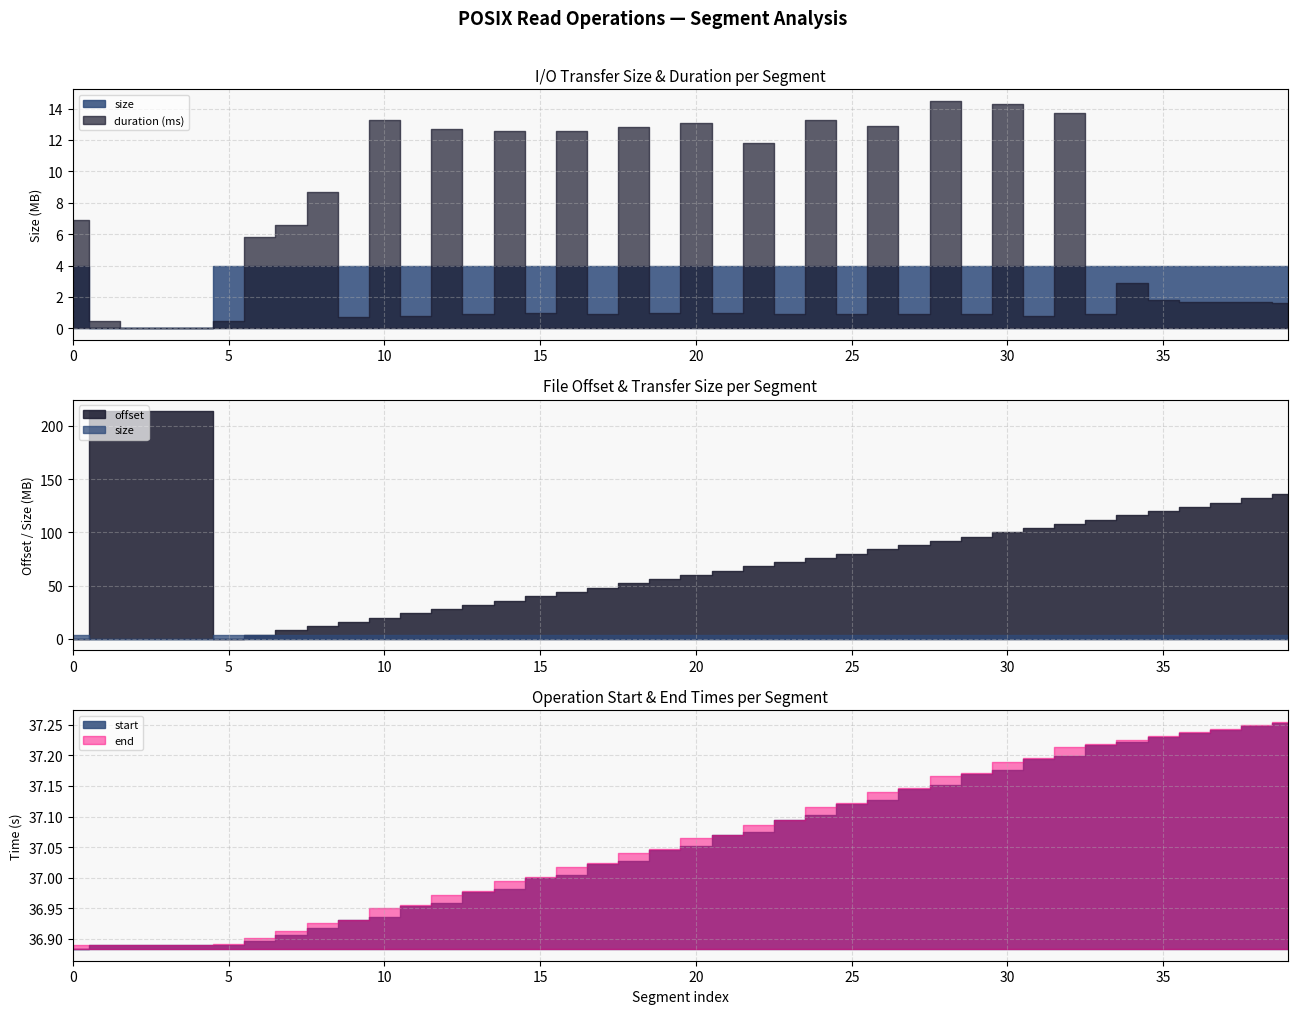

Rank the categories by offset value from highest to lowest.

2, 1, 3, 4, 39, 38, 37, 36, 35, 34, 33, 32, 31, 30, 29, 28, 27, 26, 25, 24, 23, 22, 21, 20, 19, 18, 17, 16, 15, 14, 13, 12, 11, 10, 9, 8, 7, 6, 0, 5